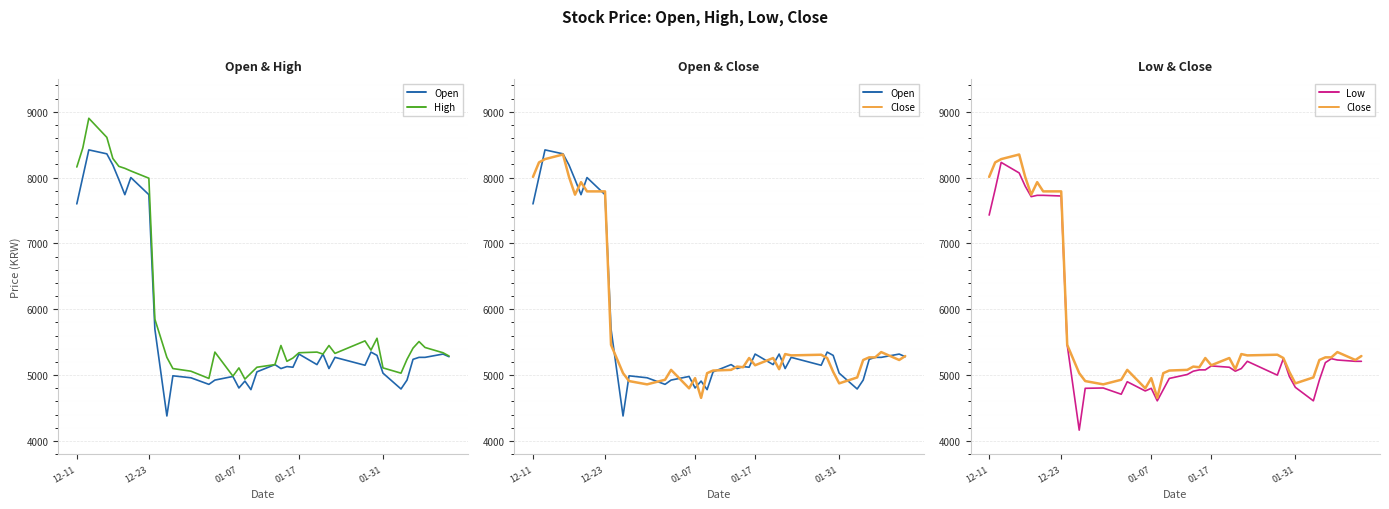

What are all the series names shown in the legend?

Open, High, Close, Low